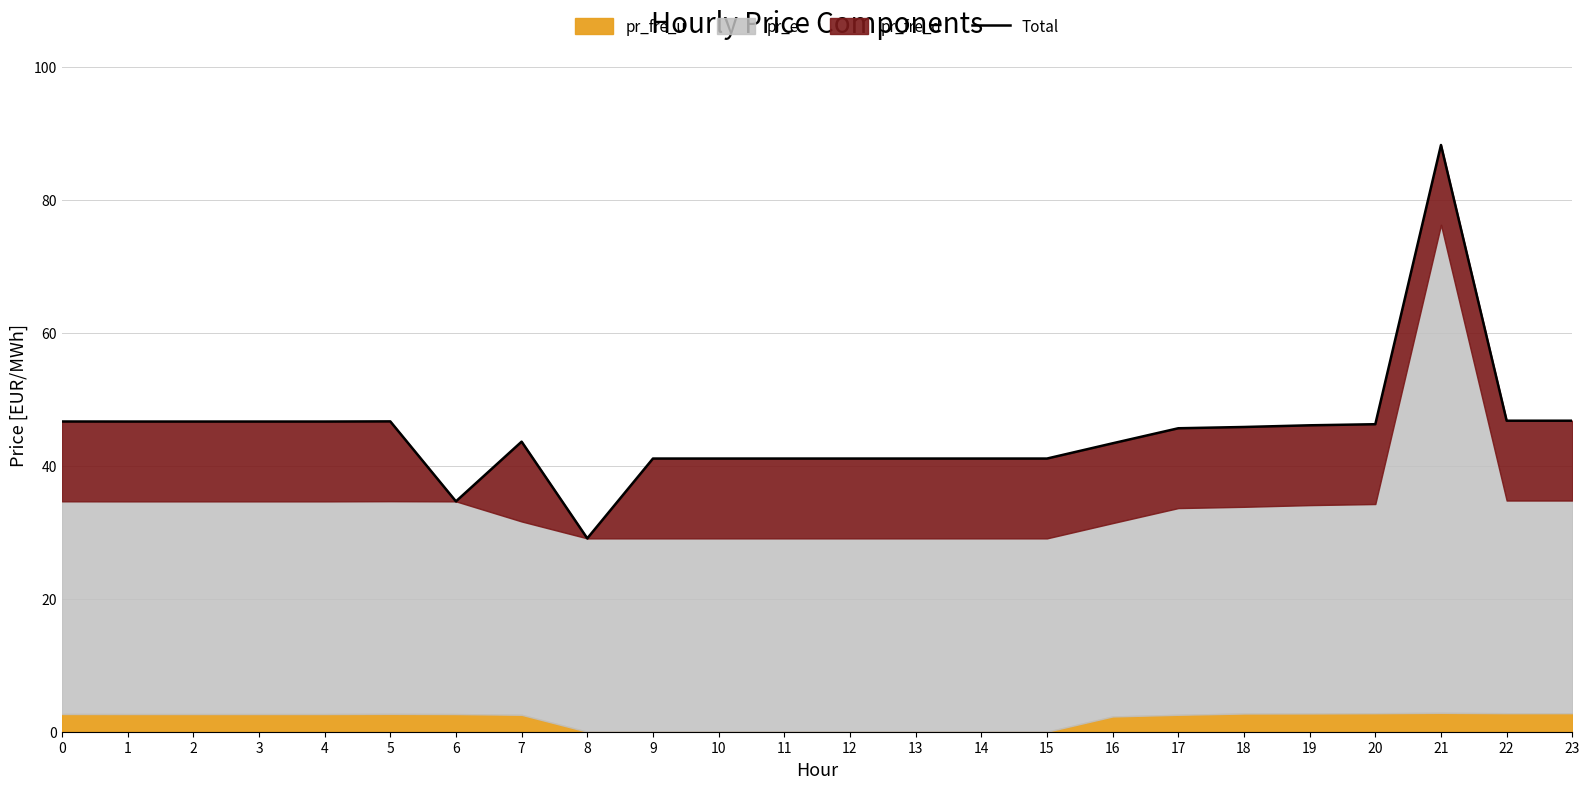

Reading left to right, transcribe all the data shown in this chart.

0=46.6	1=46.6	2=46.6	3=46.6	4=46.6	5=46.7	6=34.6	7=43.6	8=29.1	9=41.1	10=41.1	11=41.1	12=41.1	13=41.1	14=41.1	15=41.1	16=43.4	17=45.6	18=45.8	19=46.1	20=46.2	21=88.2	22=46.8	23=46.8